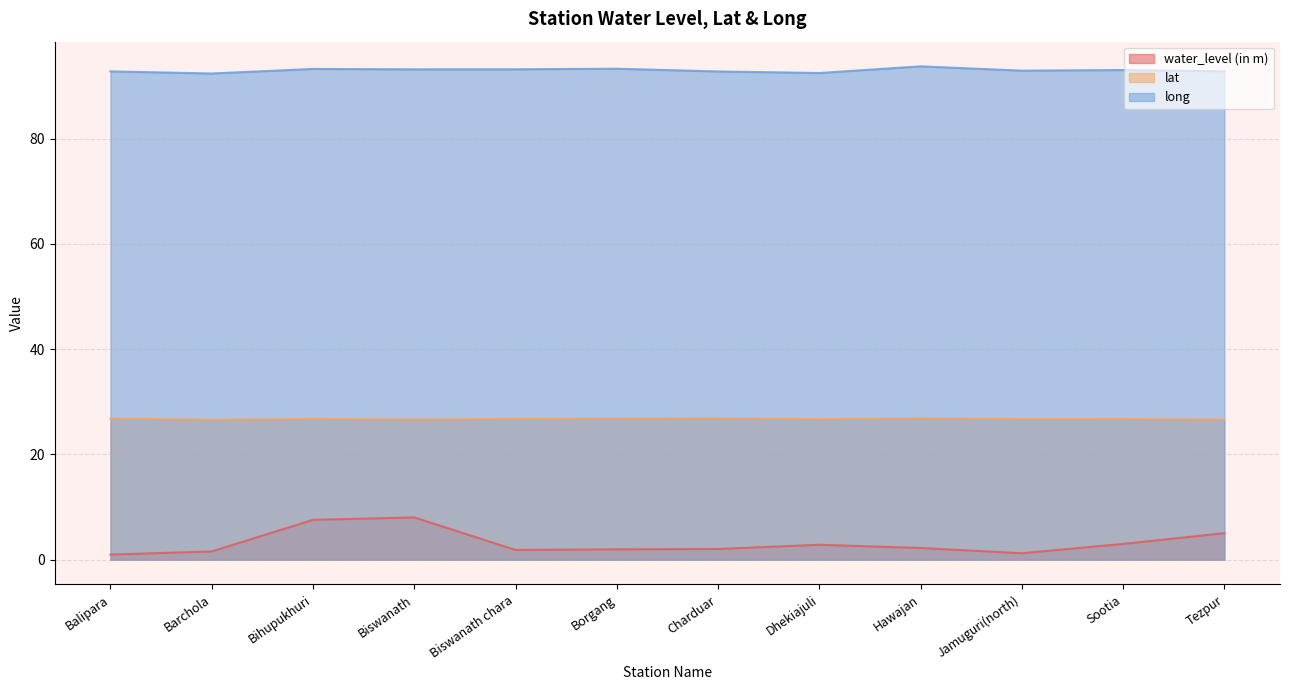

Count the number of categories in the chart.

12